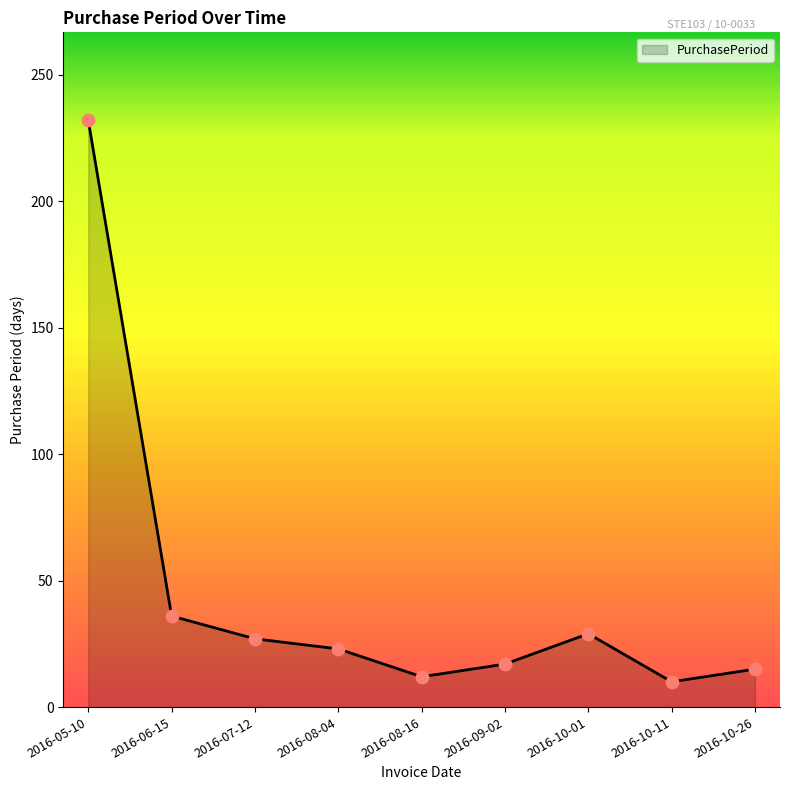

Which has a higher value, 2016-08-16 or 2016-09-02?

2016-09-02